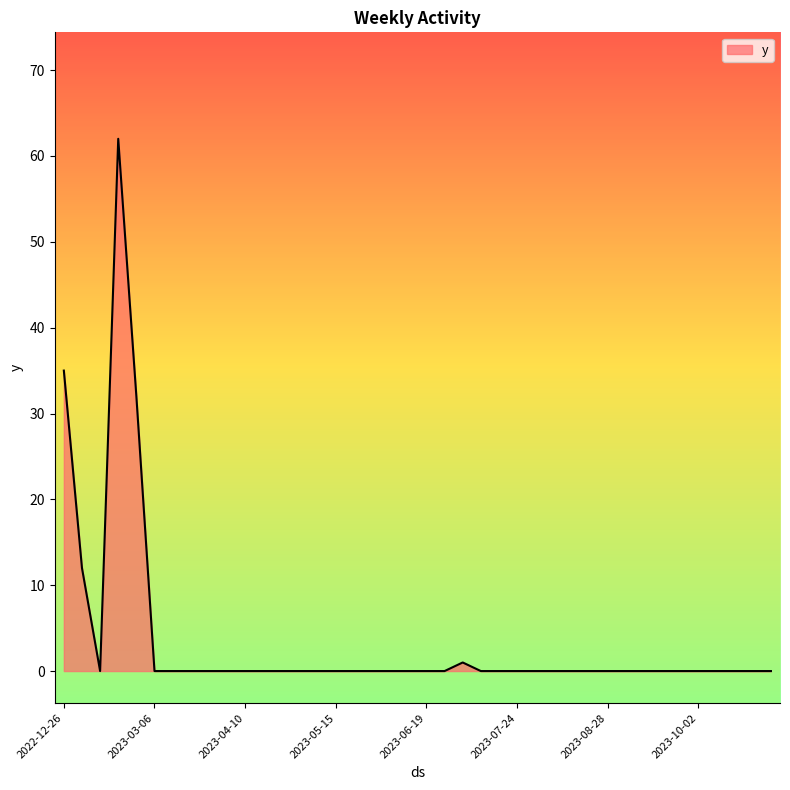

What is the difference between the maximum and minimum values?

62